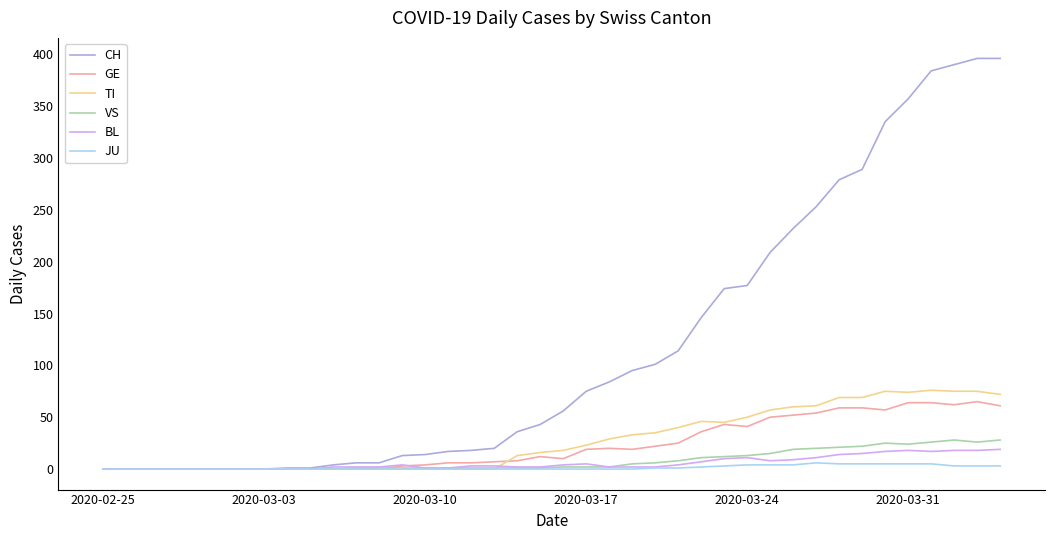

What is the highest value of the BL series?

19